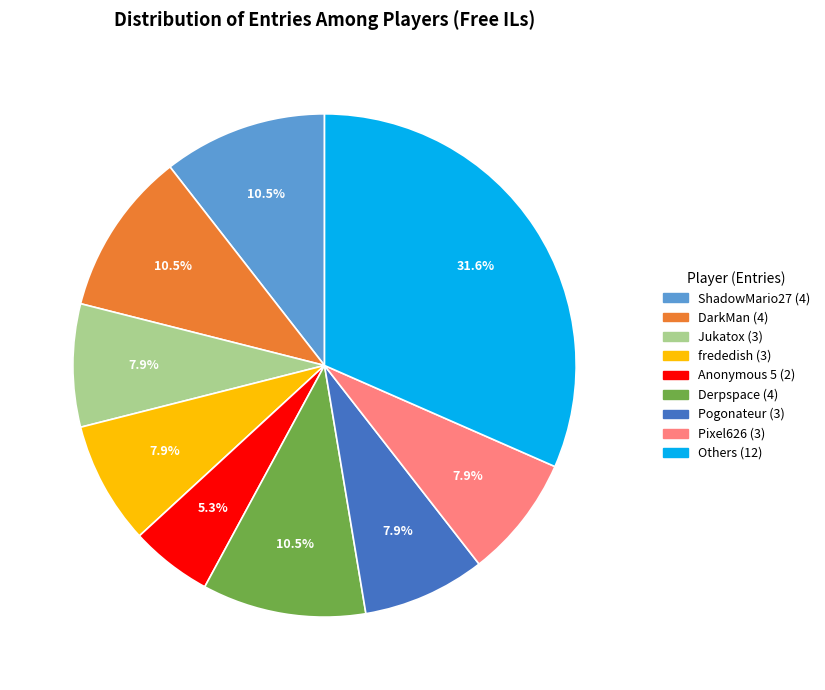

Does any single category account for the majority?

No